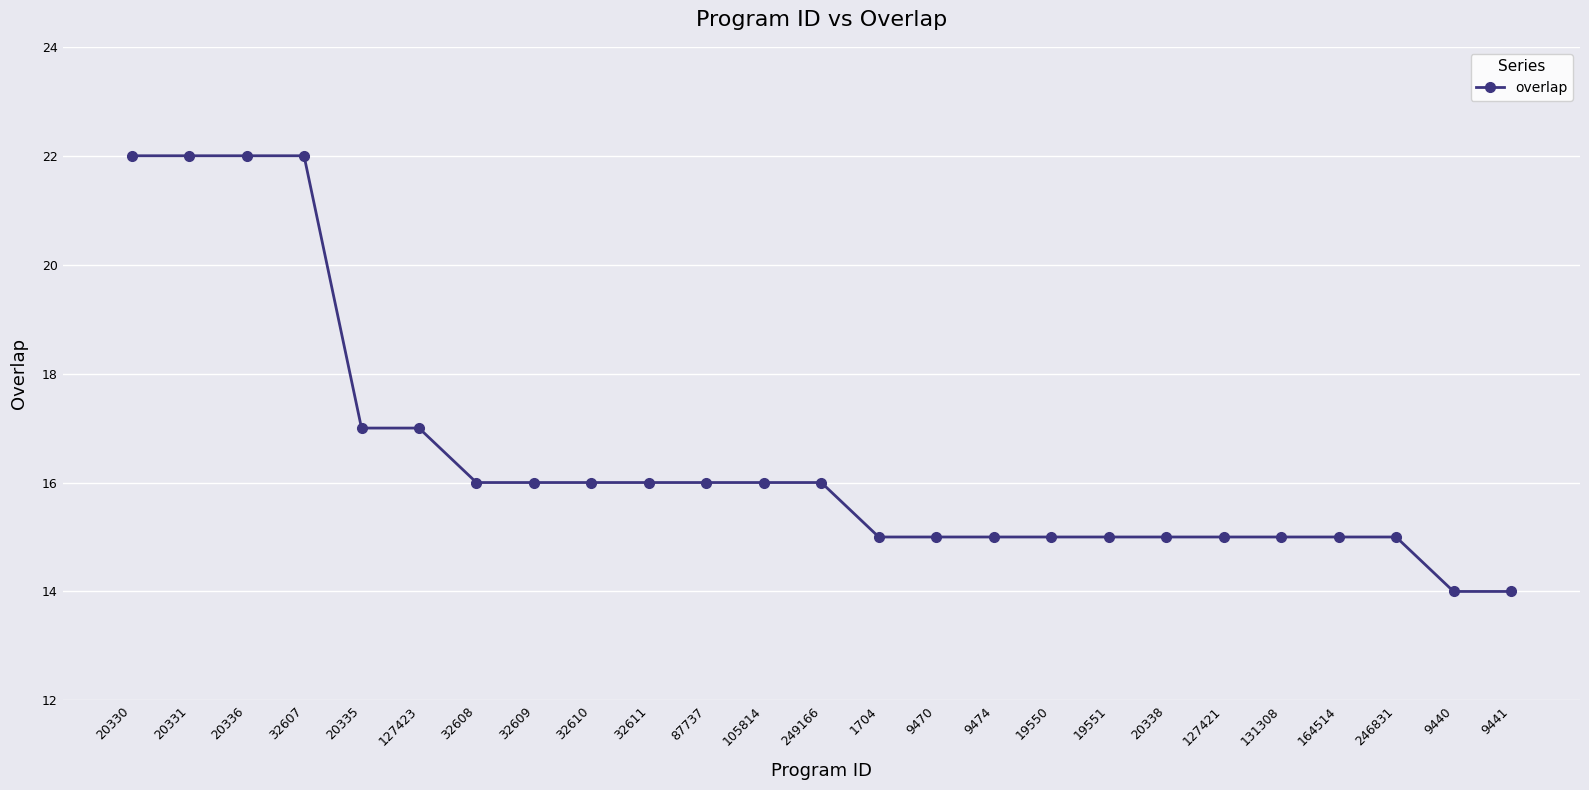

What is the maximum value shown in the chart?

22